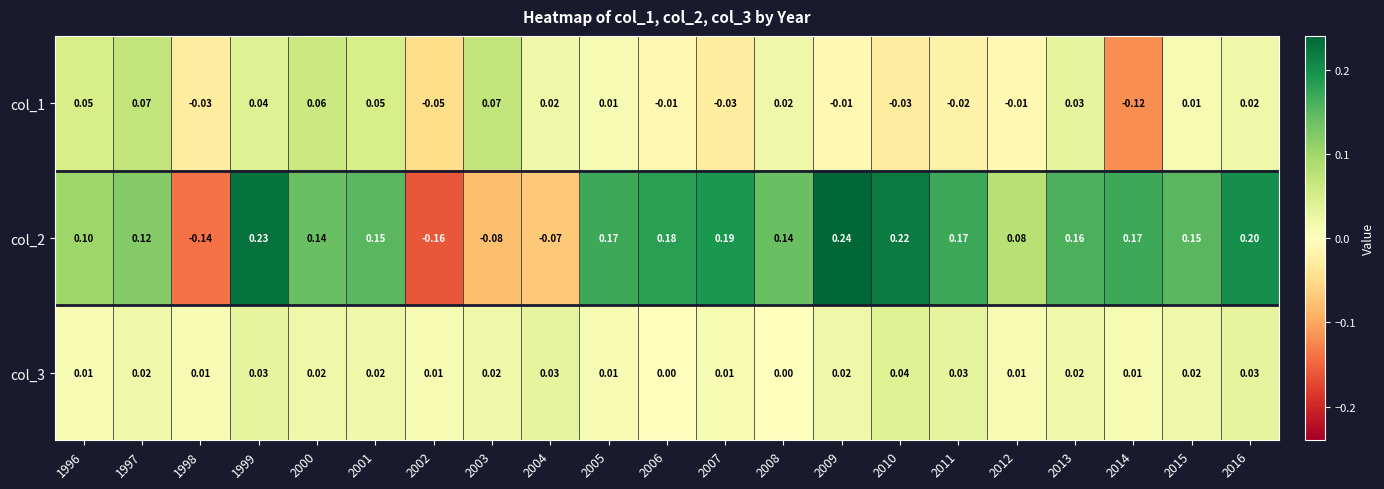

Which label corresponds to the largest value in the chart?

2009